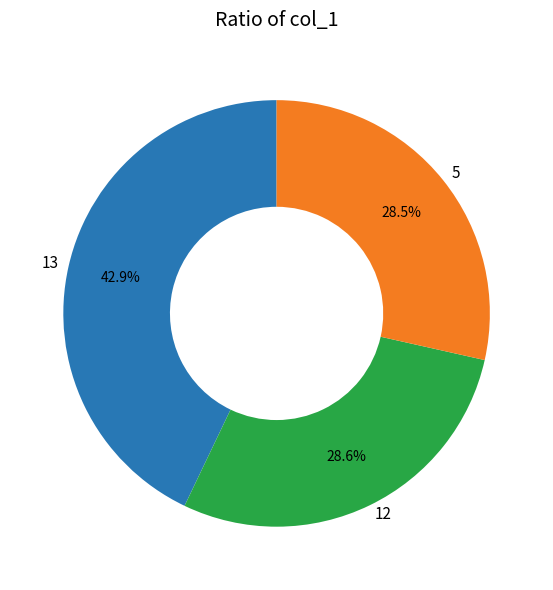

Is there a majority slice in this chart?

No